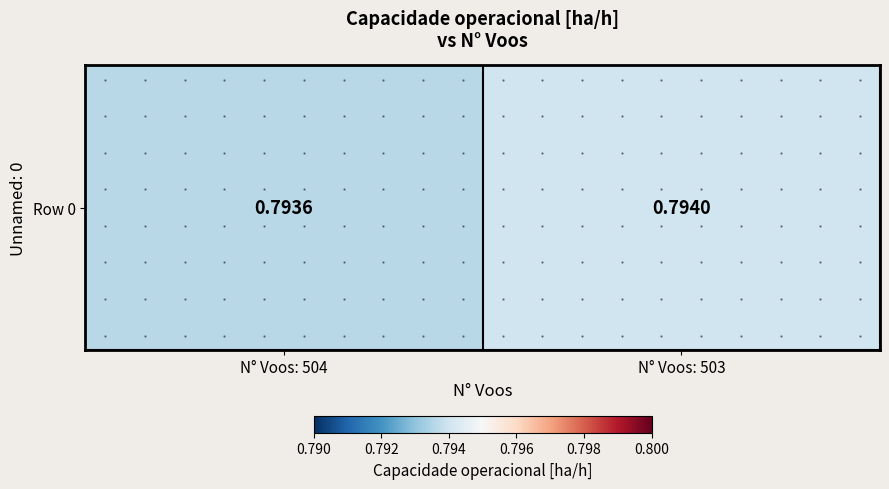

Rank the categories by value from lowest to highest.

N° Voos: 504, N° Voos: 503